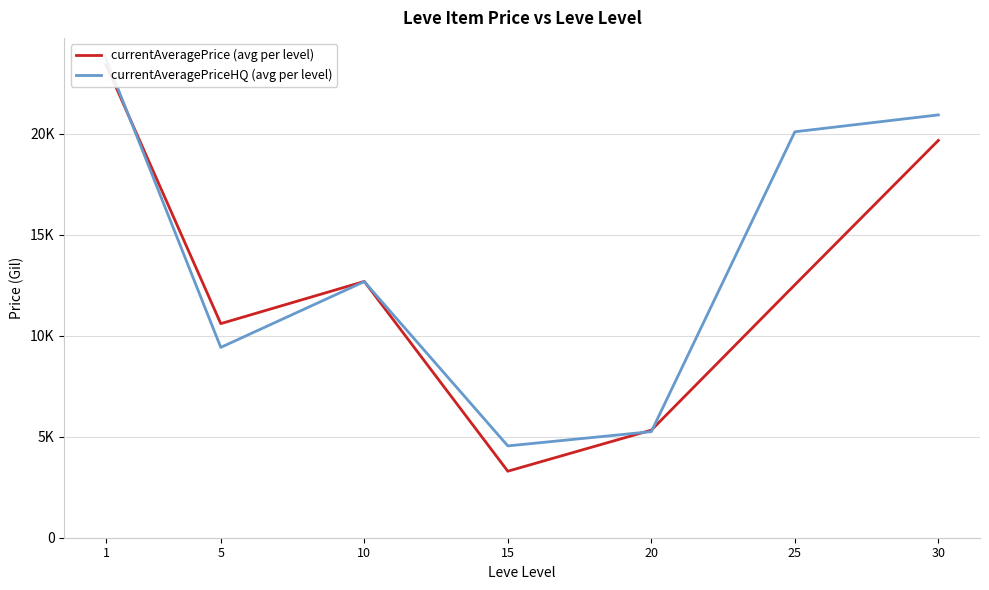

How many times do currentAveragePrice (avg per level) and currentAveragePriceHQ (avg per level) cross each other?

4